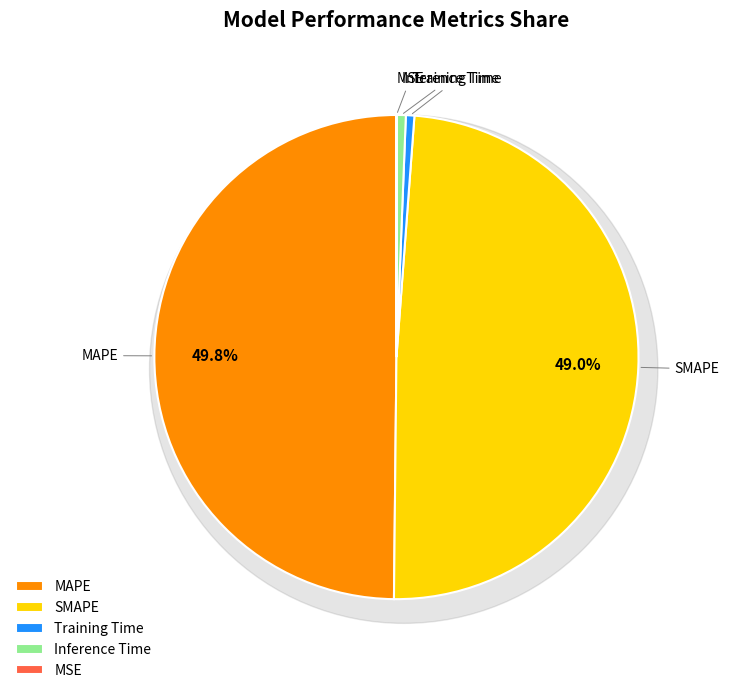

What percentage is NOT represented by Training Time?

99.4%